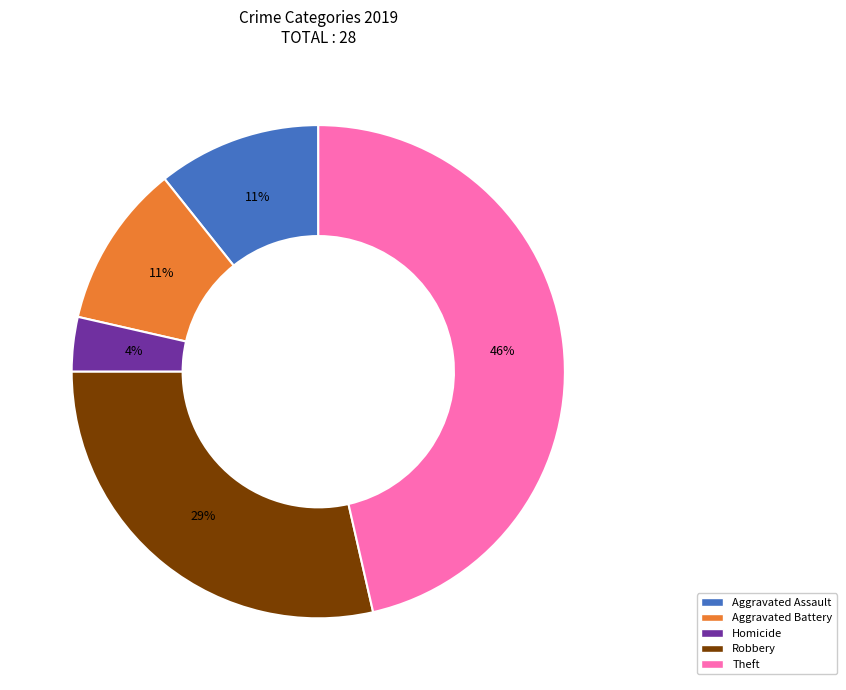

Is there a majority slice in this chart?

No